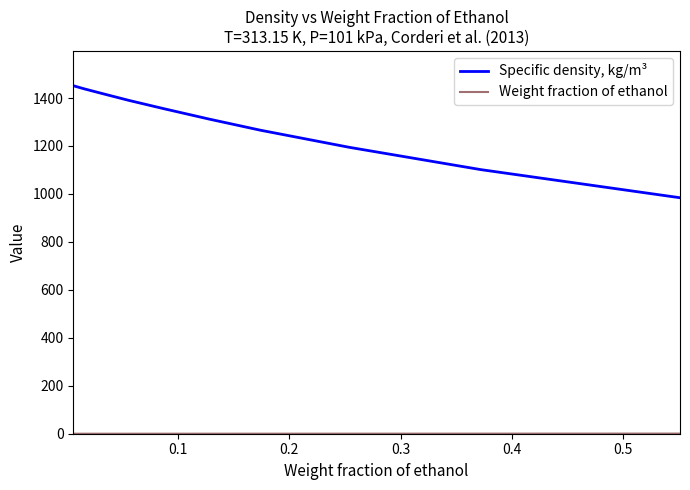

What is the highest value of the Specific density, kg/m³ series?

1451.2